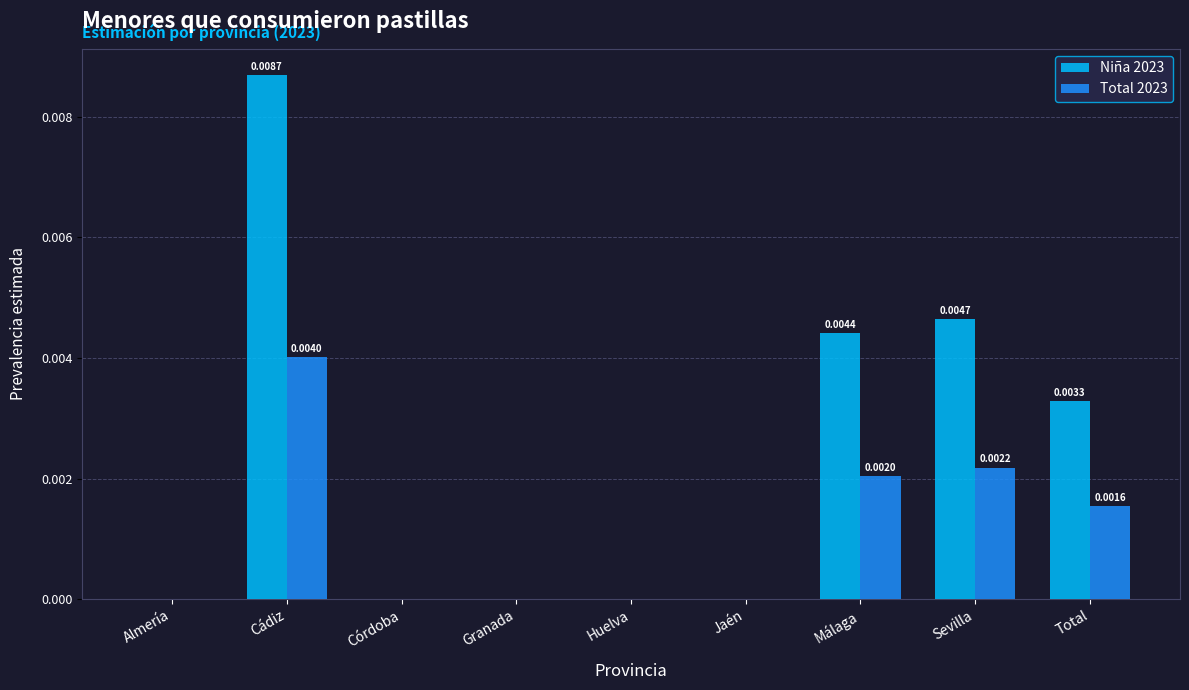

At which label does Total 2023 reach its peak?

Cádiz